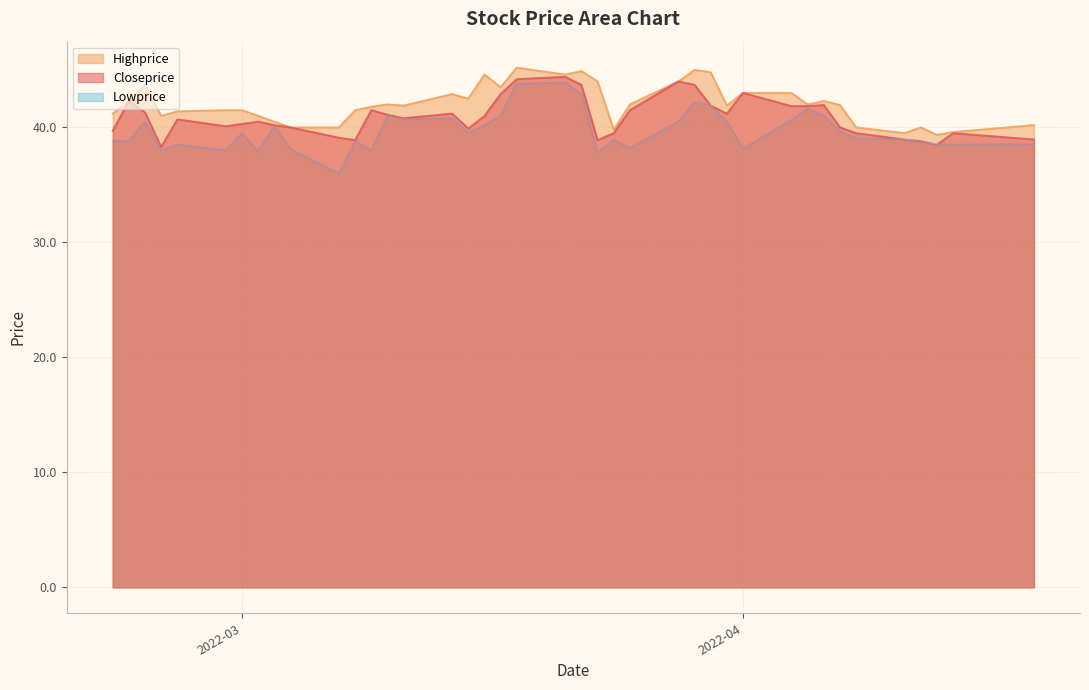

Is it true that Closeprice equals 42.0 at 2022-04-06?

True